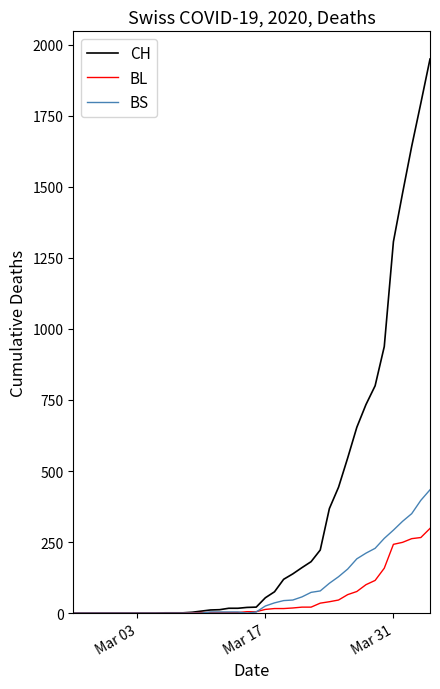

Which series has the widest spread of values?

CH